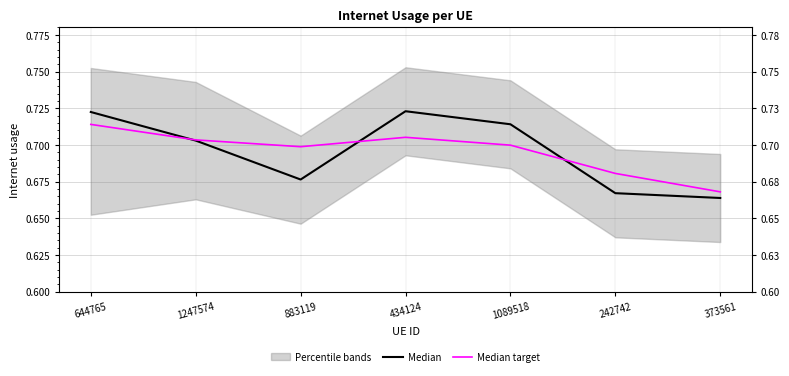

In Median target, how many points are lower than both neighbors (excluding endpoints)?

1